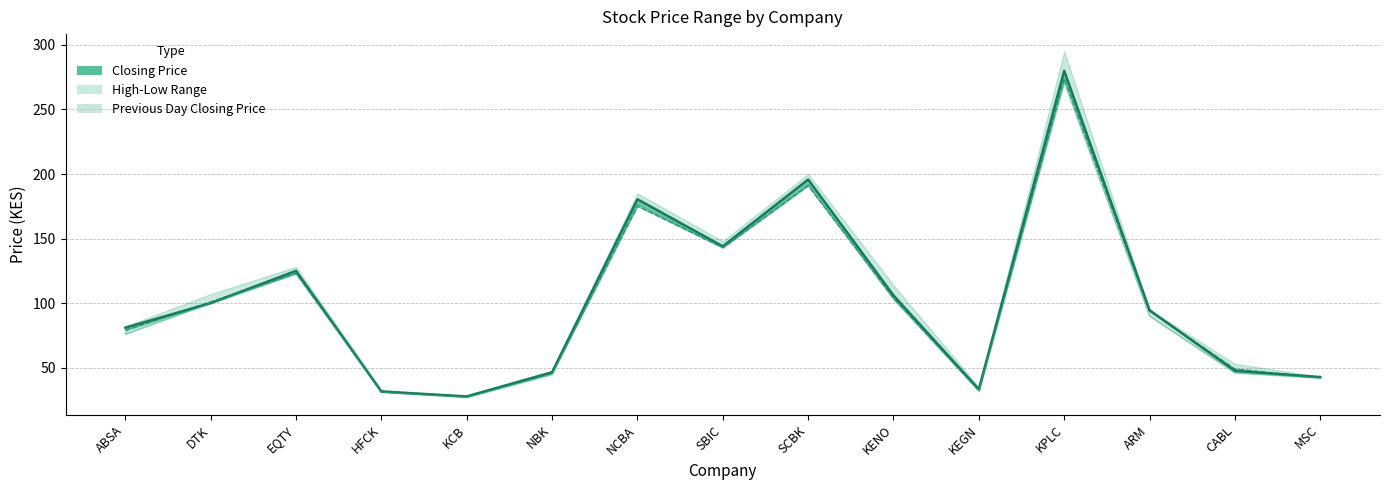

What is the difference between the highest and lowest values at ABSA?

5.0